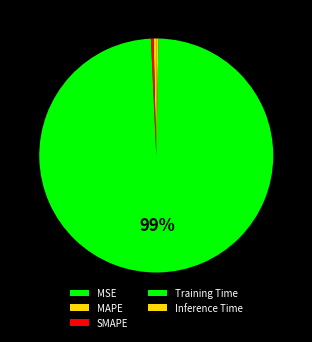

Which category accounts for the majority?

Training Time